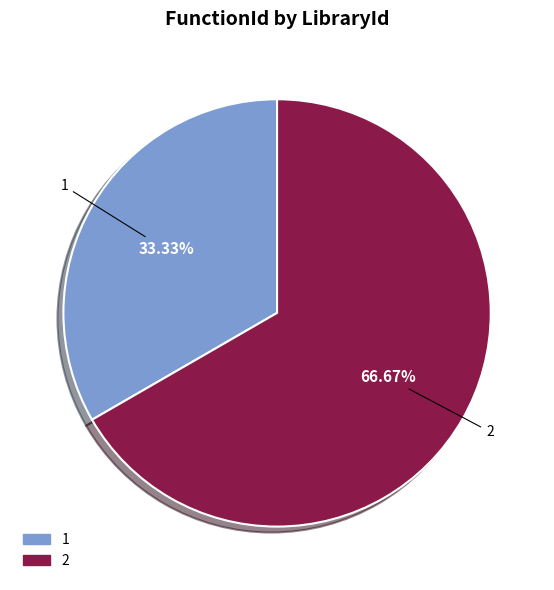

To the nearest percent, what portion does 2 represent?

67%